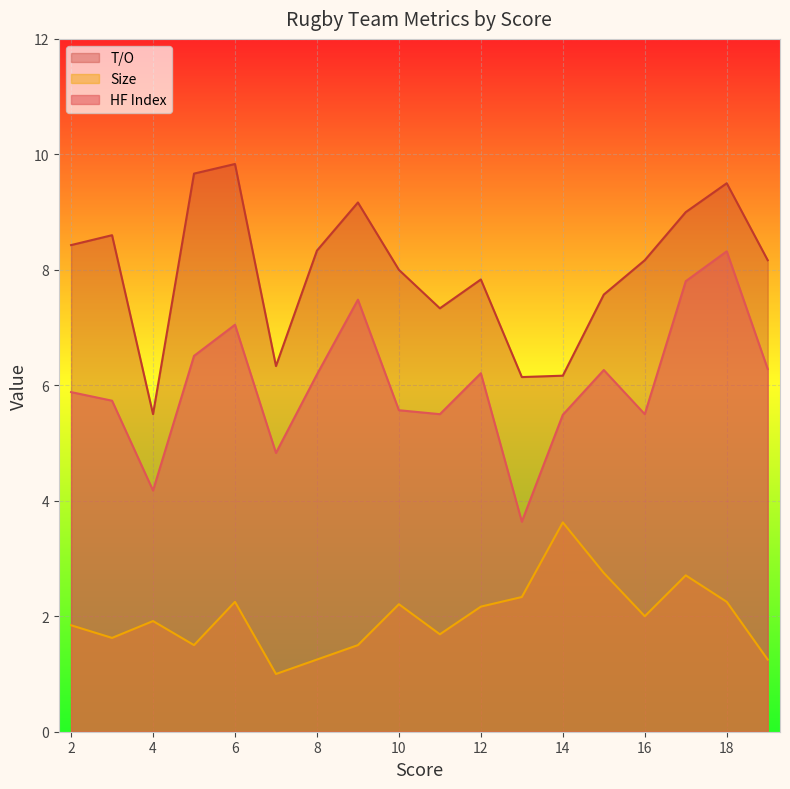

Rank the series by their average value, from highest to lowest.

T/O, HF Index, Size